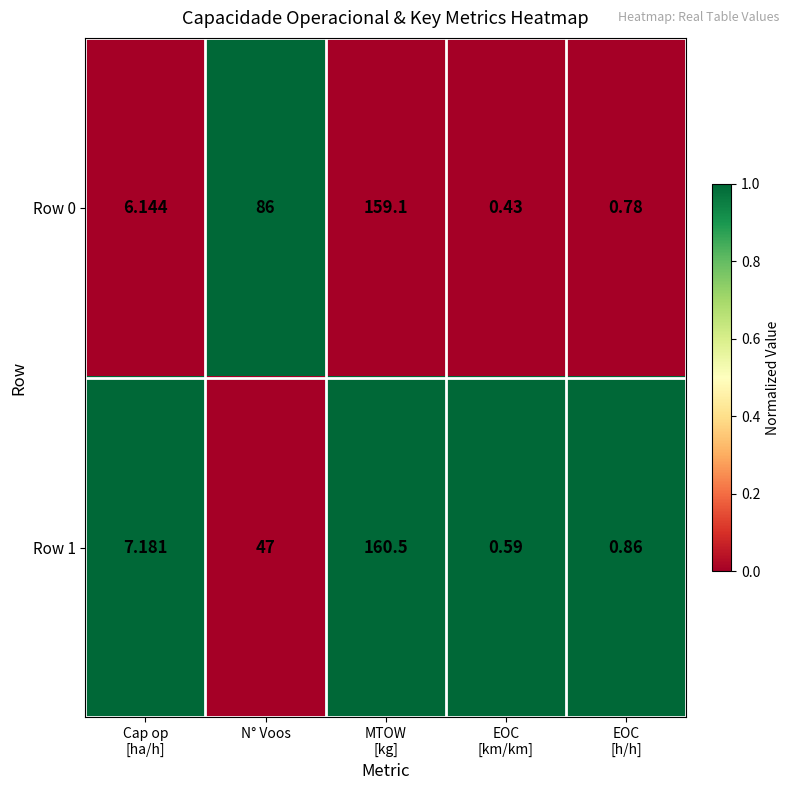

Is the value of Row 0 at N° Voos greater than the value of Row 1 at N° Voos?

Yes